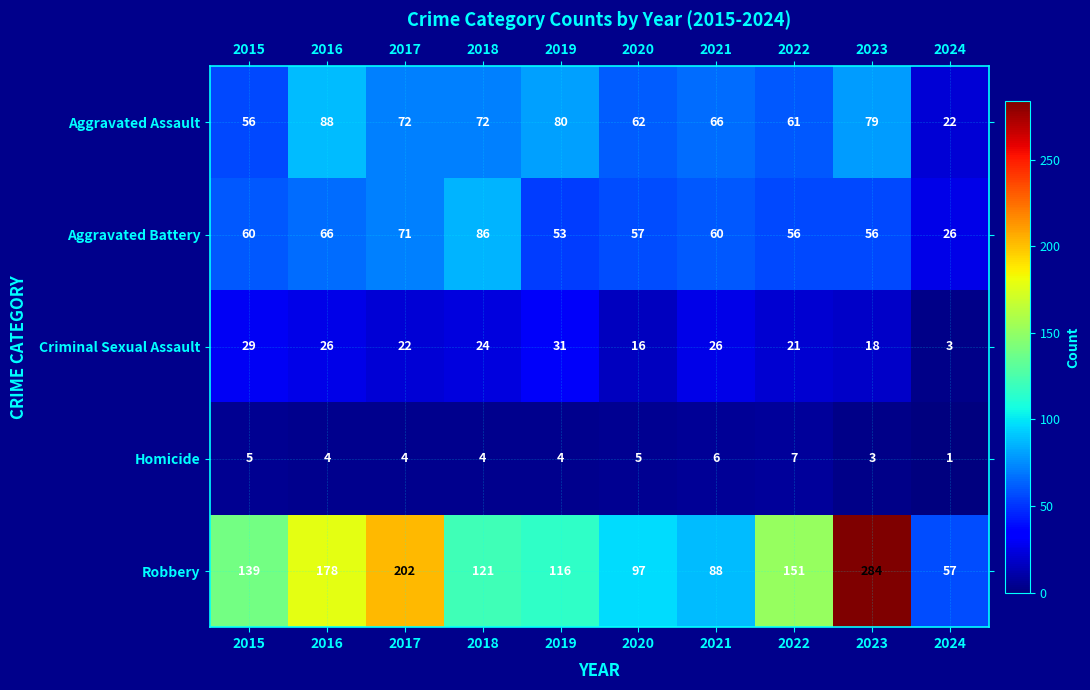

Read the Criminal Sexual Assault value at 2021.

26